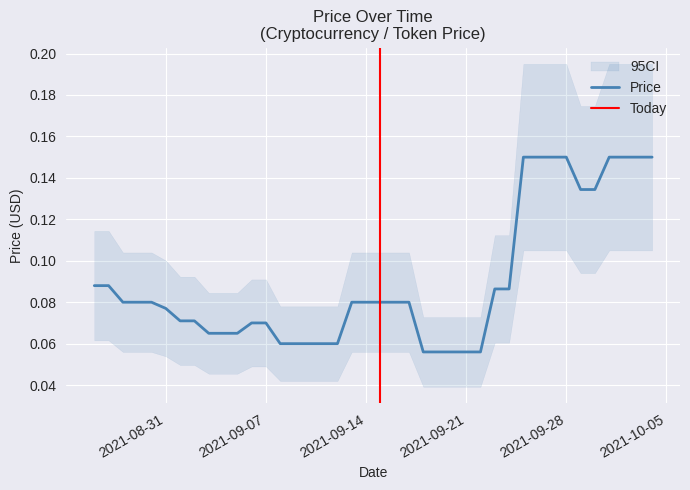

Rank the categories by value from highest to lowest.

2021-09-25, 2021-09-26, 2021-09-27, 2021-09-28, 2021-10-01, 2021-10-02, 2021-10-03, 2021-10-04, 2021-09-29, 2021-09-30, 2021-08-26, 2021-08-27, 2021-09-23, 2021-09-24, 2021-08-28, 2021-08-29, 2021-08-30, 2021-09-13, 2021-09-14, 2021-09-15, 2021-09-16, 2021-09-17, 2021-08-31, 2021-09-01, 2021-09-02, 2021-09-06, 2021-09-07, 2021-09-03, 2021-09-04, 2021-09-05, 2021-09-08, 2021-09-09, 2021-09-10, 2021-09-11, 2021-09-12, 2021-09-18, 2021-09-19, 2021-09-20, 2021-09-21, 2021-09-22